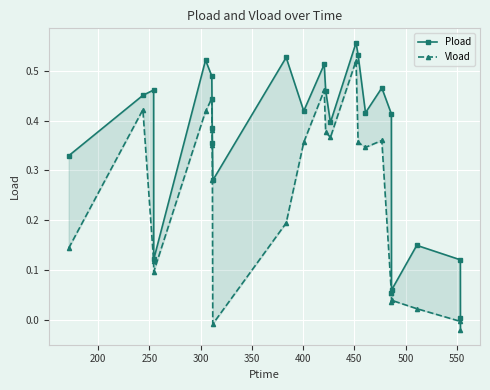

Which series has the largest total across all categories?

Pload